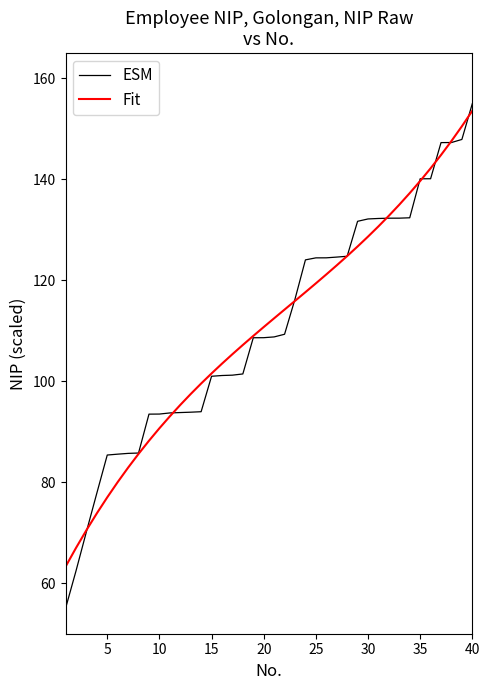

Which series has the largest range (max minus min)?

ESM